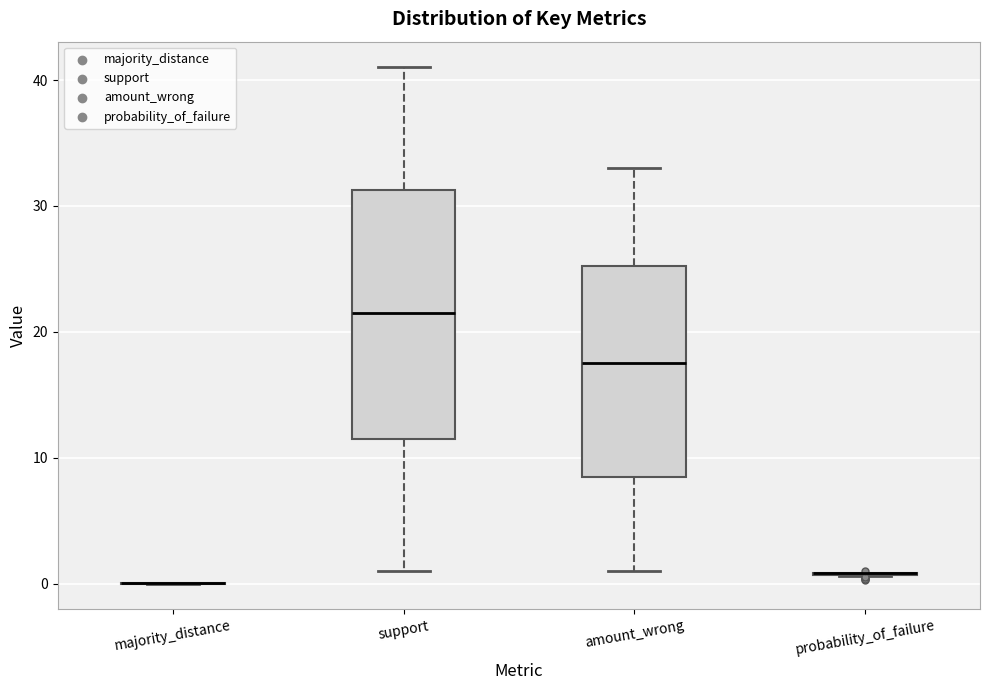

Reading left to right, read every box against the y-axis: the position of its median line, the range the box covers, and the ends of its whiskers. The values are not printed on the chart, so give them approximately, as read against the axis.

majority_distance: box collapsed to a line at 0, whiskers 0 to 0
support: median 22, box 12 to 31, whiskers 1 to 41
amount_wrong: median 18, box 9 to 25, whiskers 1 to 33
probability_of_failure: box collapsed to a line at 1, whiskers 1 to 1